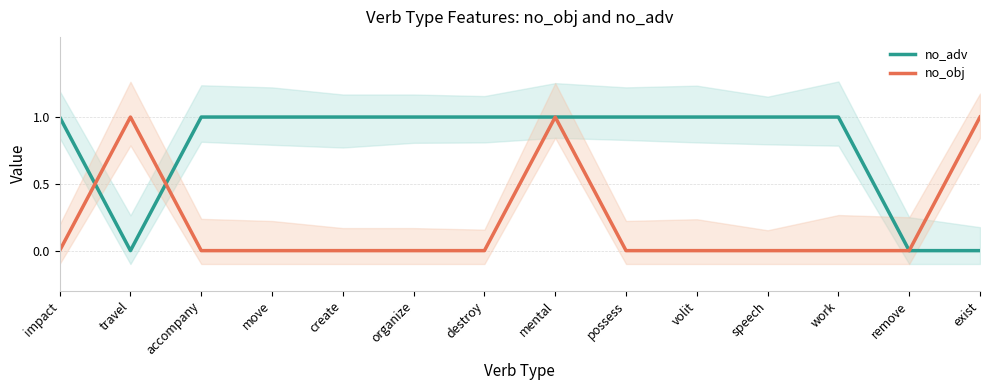

How many intersections are there between no_obj and no_adv?

2